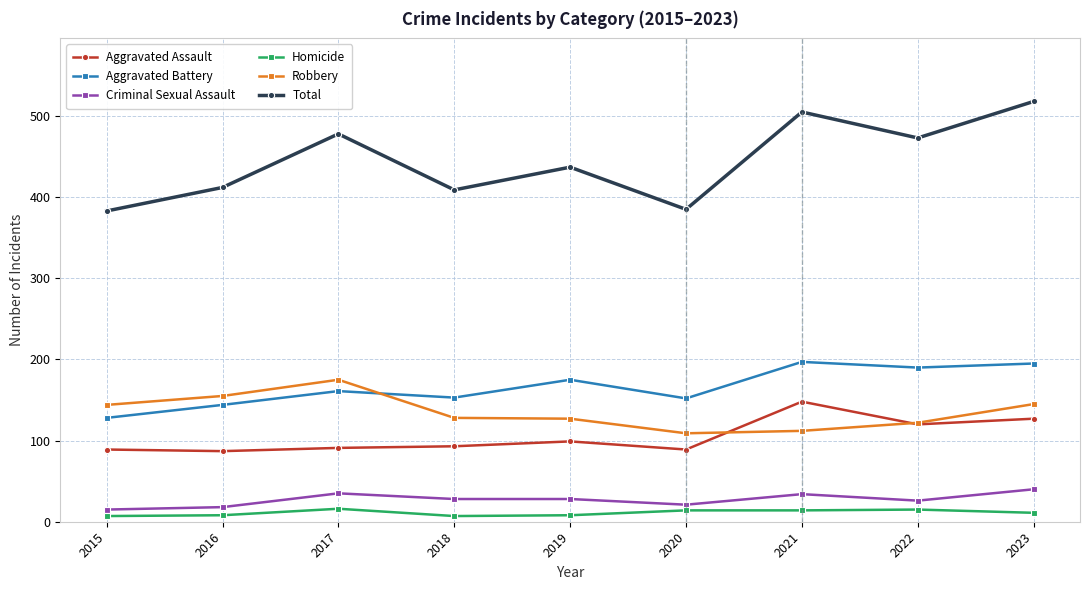

What is the sum of all Homicide values?

100